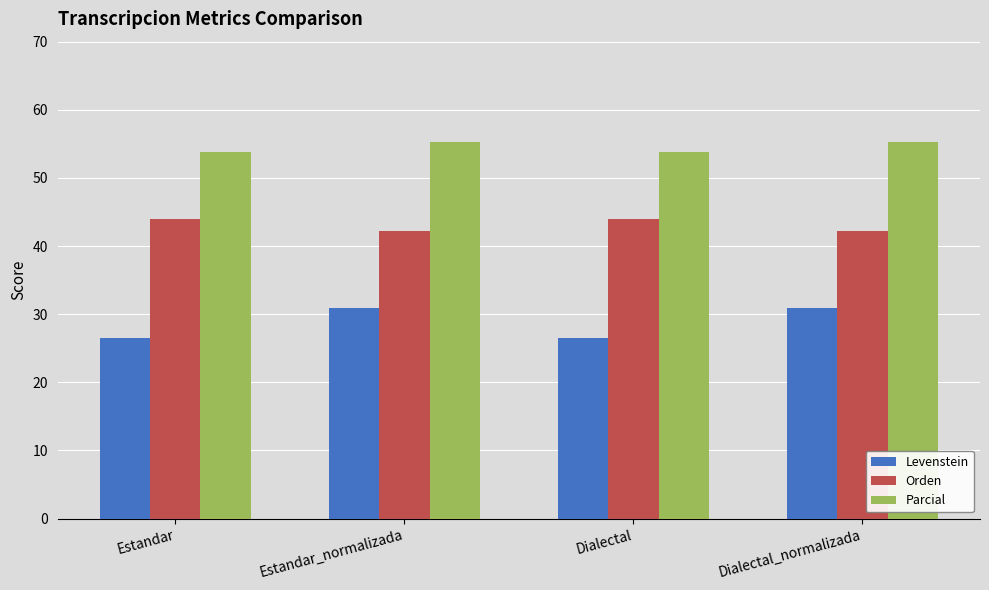

Rank the series by their average value, from lowest to highest.

Levenstein, Orden, Parcial